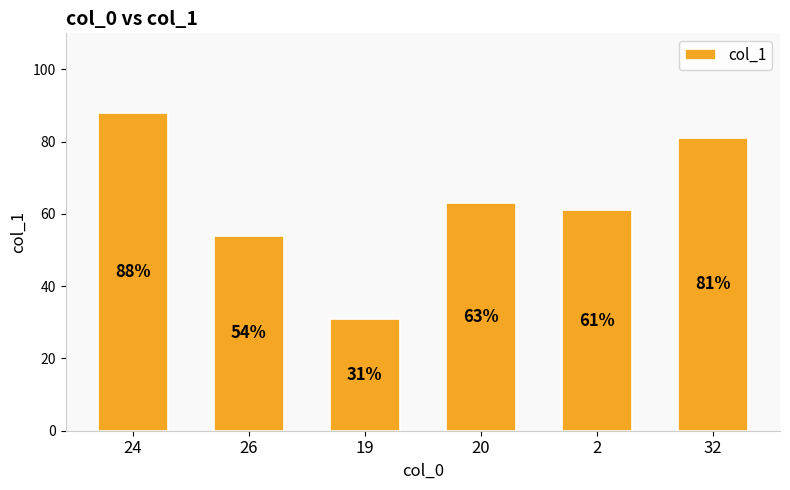

Reading left to right, transcribe all the data shown in this chart.

88	54	31	63	61	81